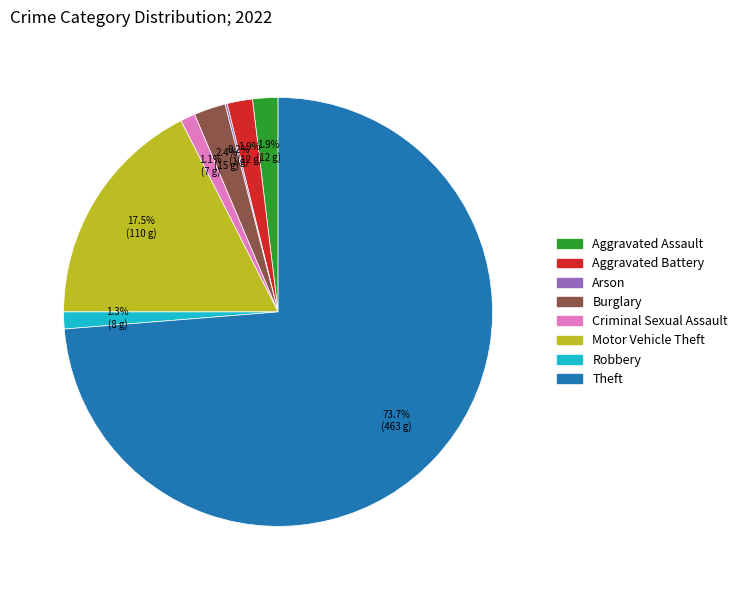

Does any single category account for the majority?

Yes